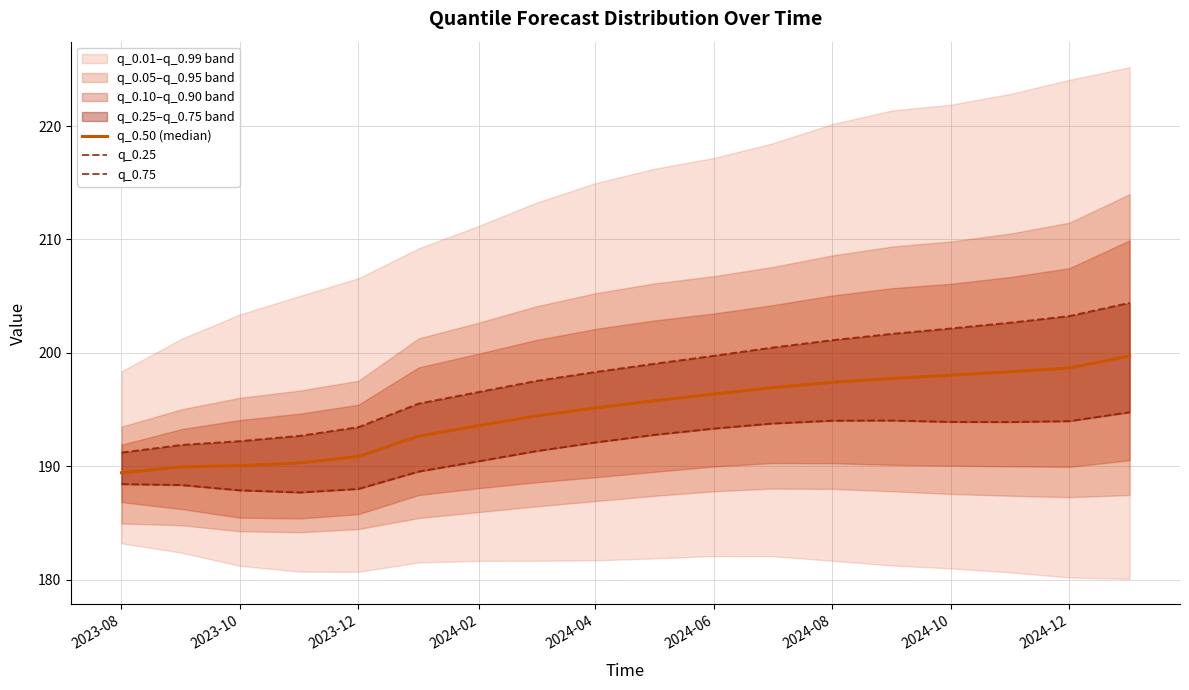

The q_0.75 series shows 294.9 at 2023-10. True or false?

False